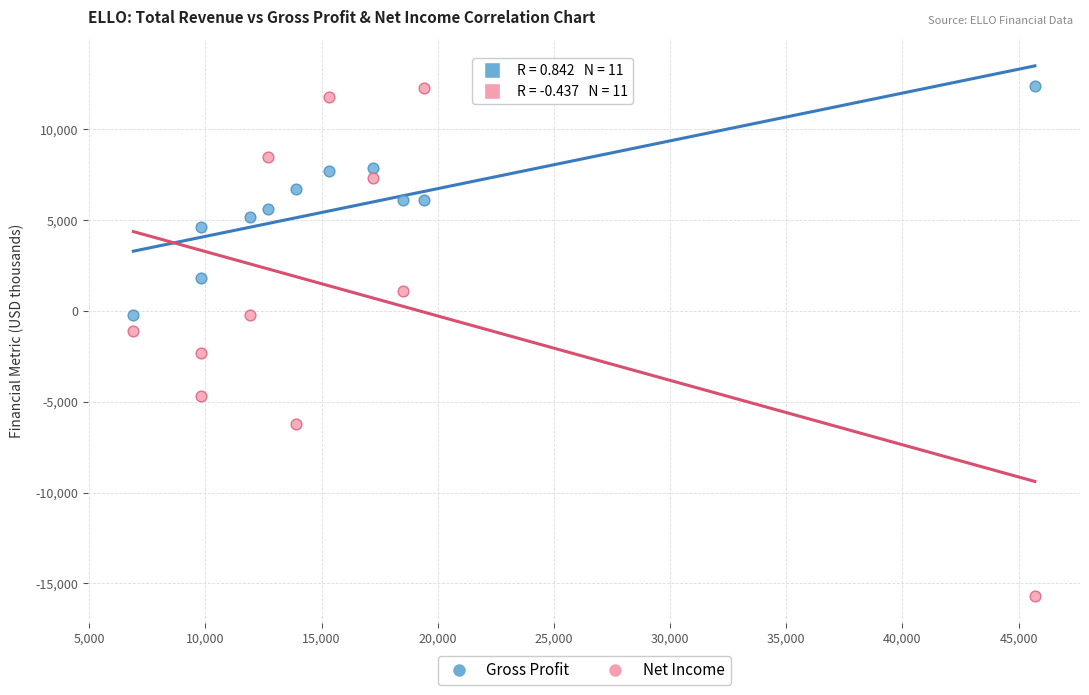

Which series has the widest spread of Y values?

Net Income